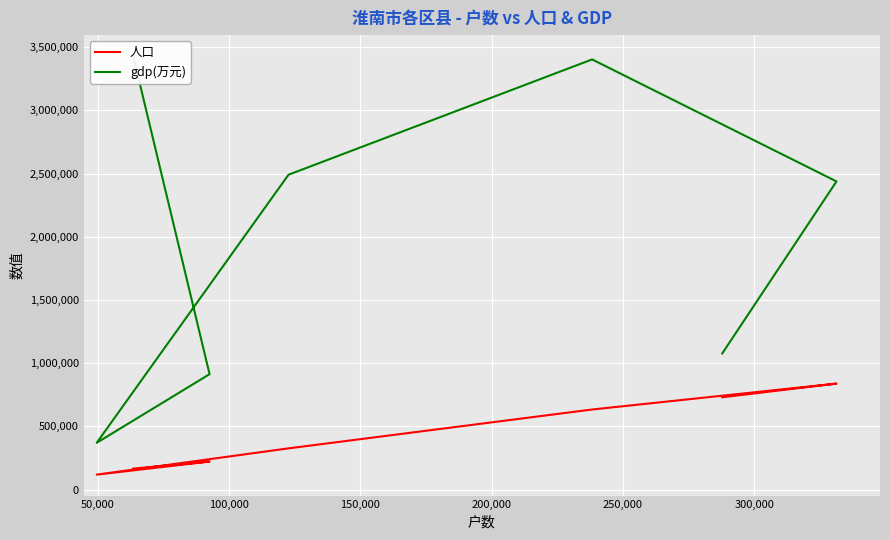

Which series changed the most between 100,000 and 300,000?

gdp(万元)